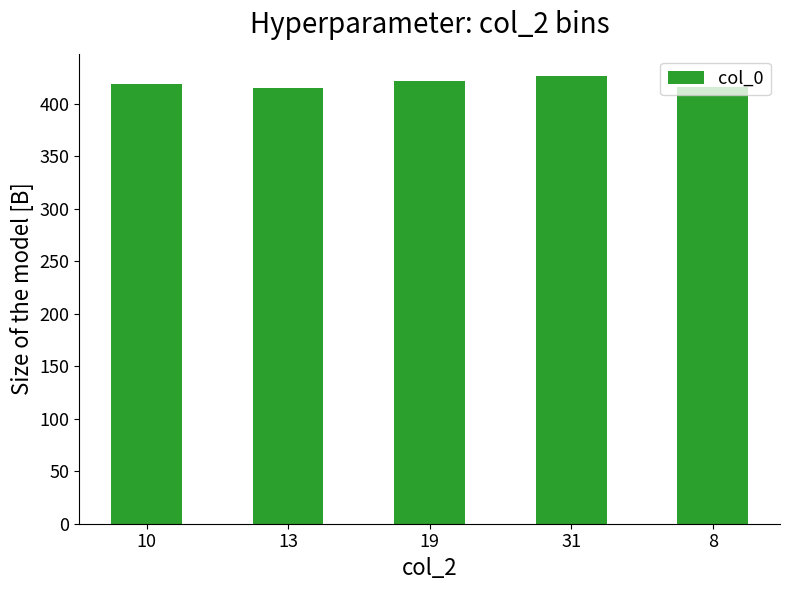

What is the change in value from 10 to 13?

-3.2